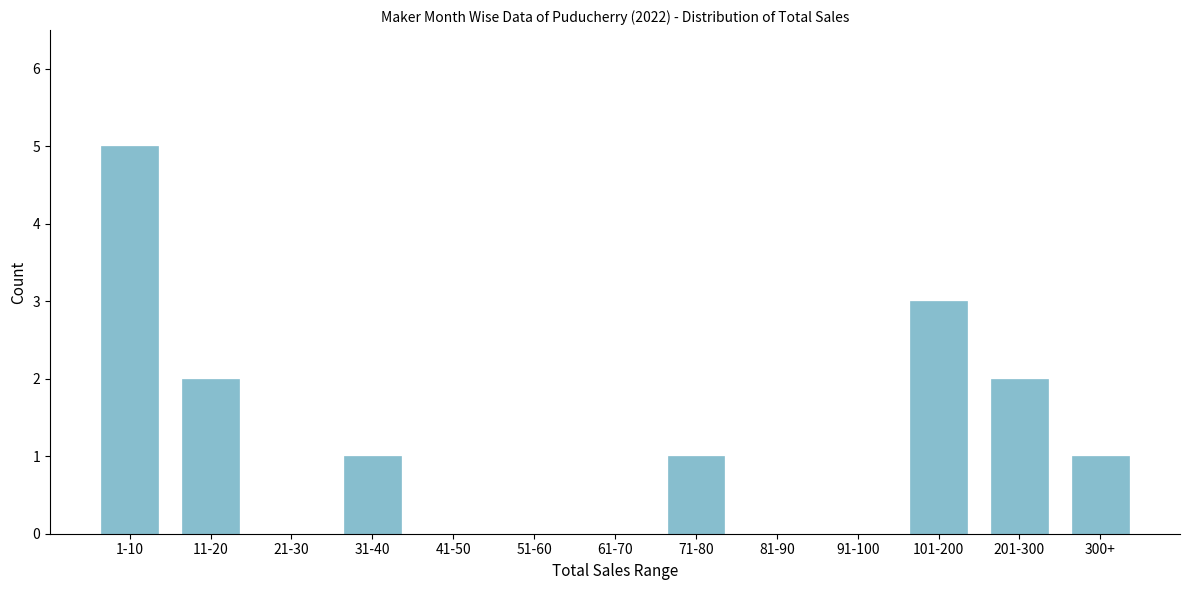

Reading left to right, list all the values displayed in this chart.

1-10=5	11-20=2	21-30=0	31-40=1	41-50=0	51-60=0	61-70=0	71-80=1	81-90=0	91-100=0	101-200=3	201-300=2	300+=1